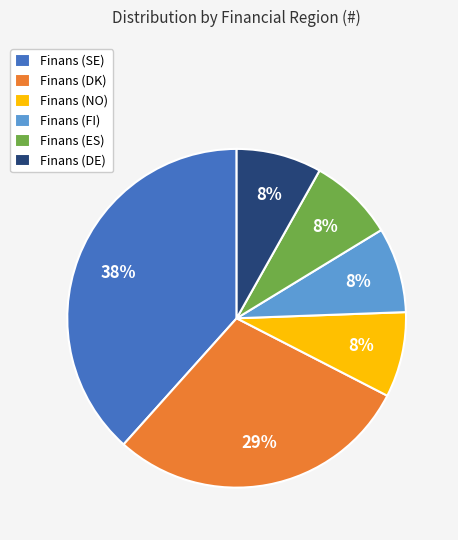

Which category has the biggest portion of the pie?

Finans (SE)